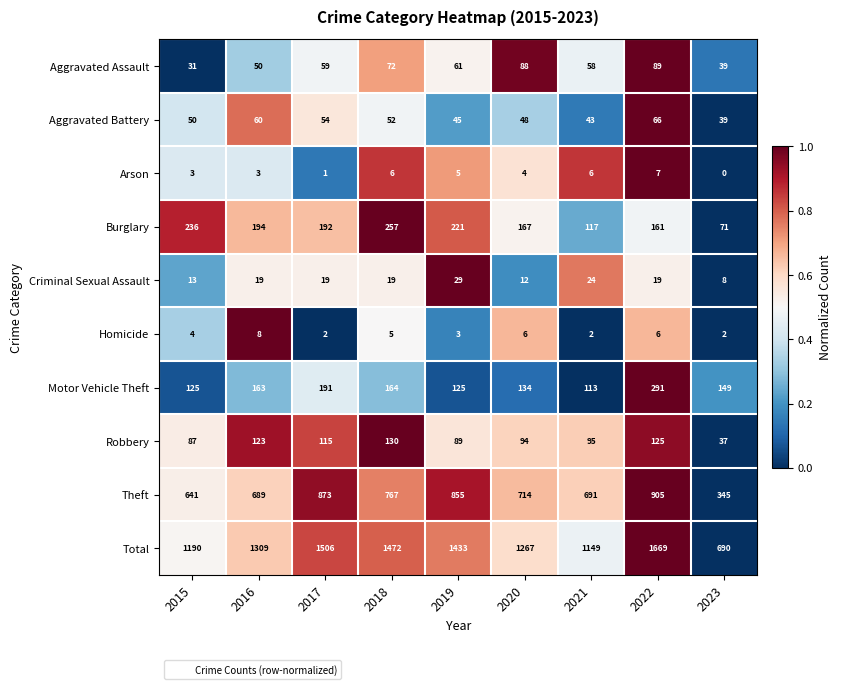

Which series changed the most between 2015 and 2016?

Total